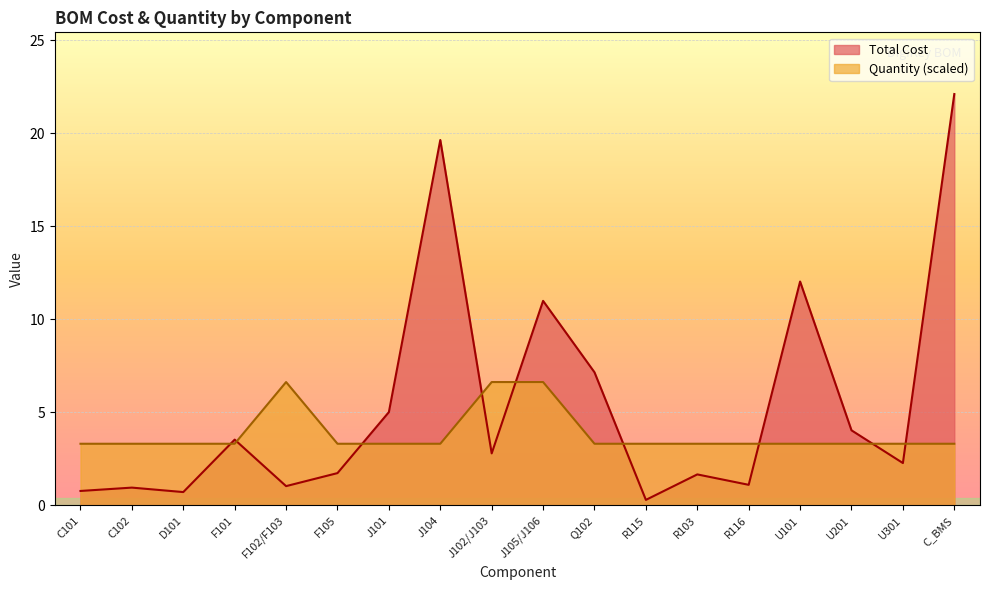

Which has a higher value, F102/F103 or U201?

U201